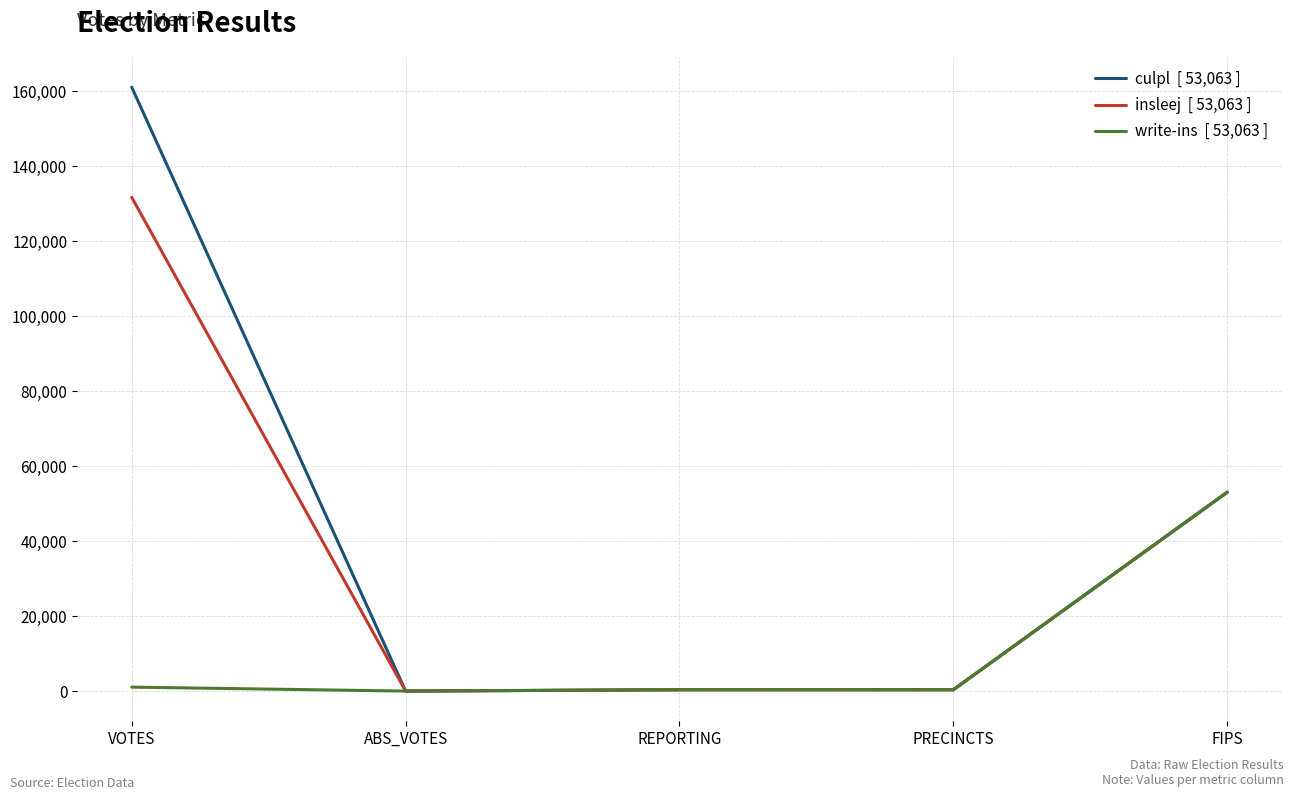

At which category is the sum across all series the highest?

VOTES